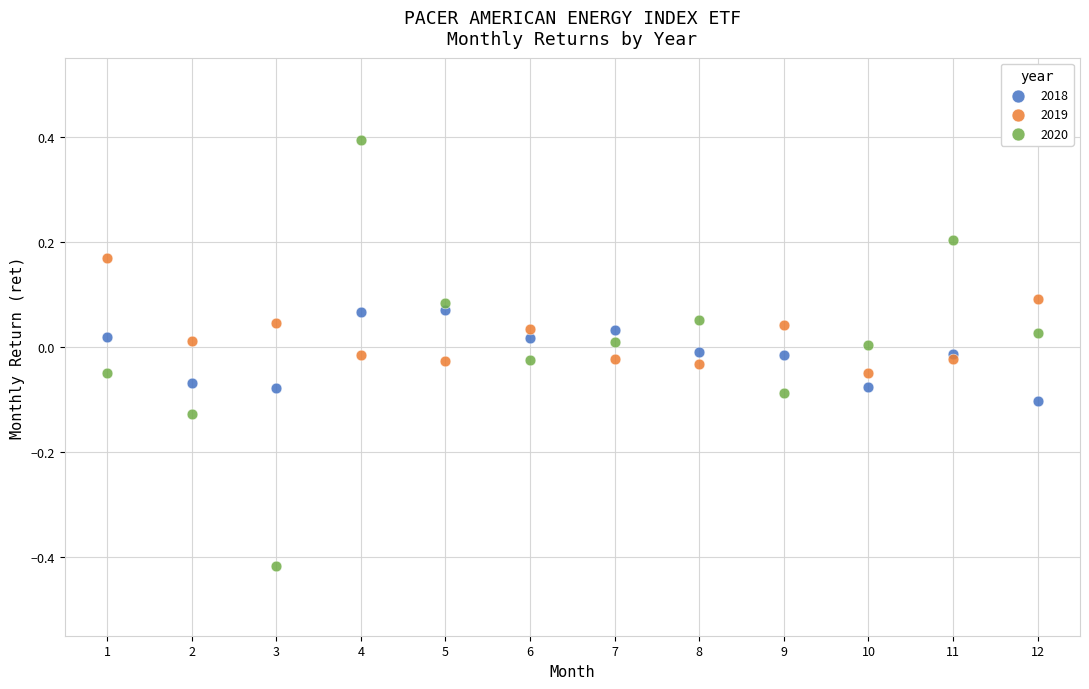

Which series has the widest spread of Y values?

2020